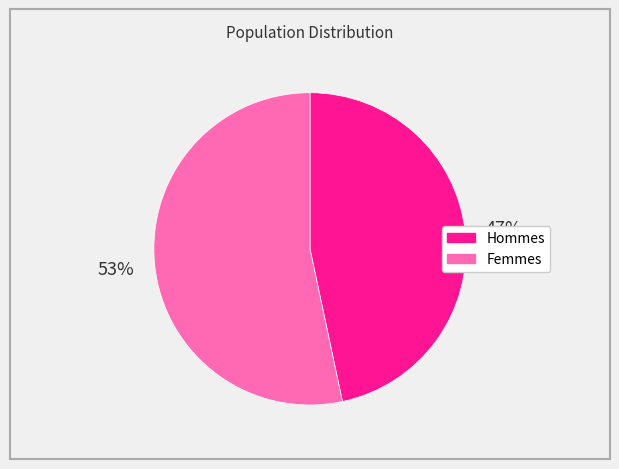

To the nearest percent, what is the average slice percentage?

50%